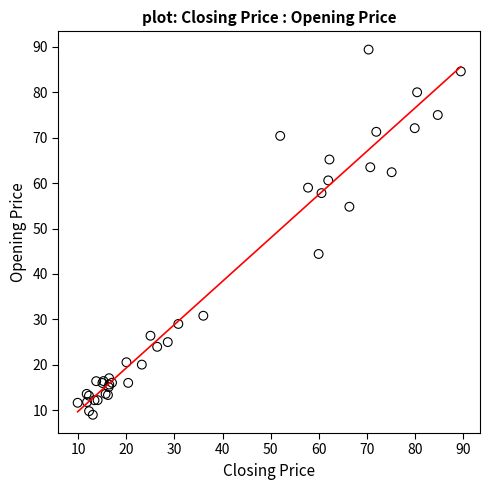

What Y value in the scatter plot is closest to 49?

44.4